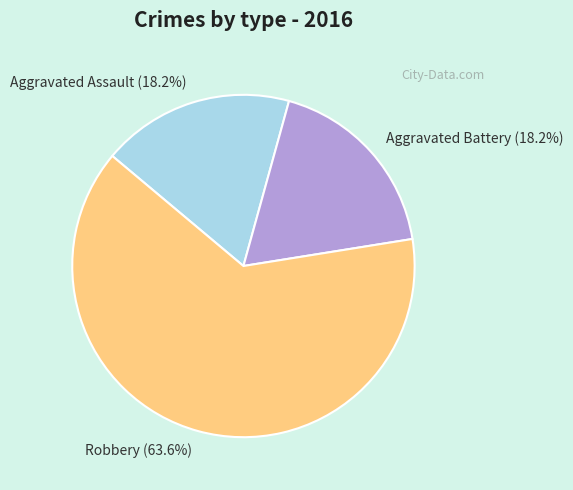

How many slices are in this pie chart?

3